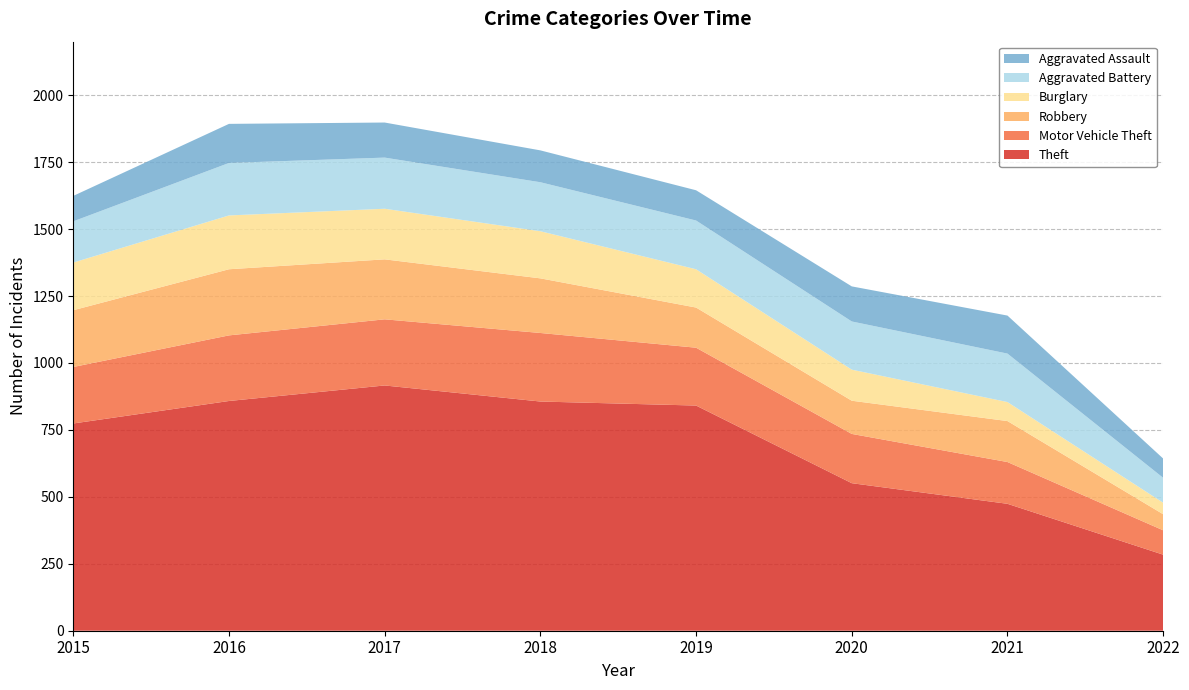

Reading right to left, extract all data points from this chart.

Theft: 284	474	551	841	856	916	858	774
Motor Vehicle Theft: 91	156	184	216	256	247	245	211
Robbery: 60	153	124	150	204	224	247	212
Burglary: 43	71	116	143	176	189	201	178
Aggravated Battery: 93	181	180	182	183	191	196	154
Aggravated Assault: 72	142	131	113	119	131	146	95